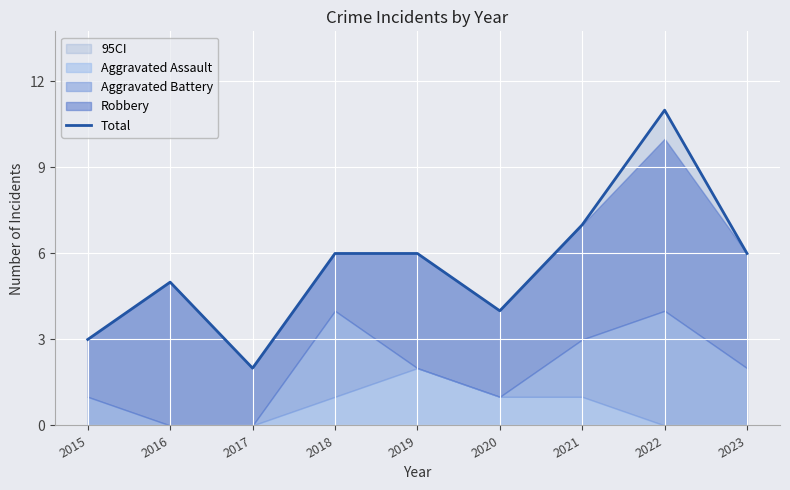

List the labels in order of value, smallest first.

2017, 2015, 2020, 2016, 2018, 2019, 2023, 2021, 2022